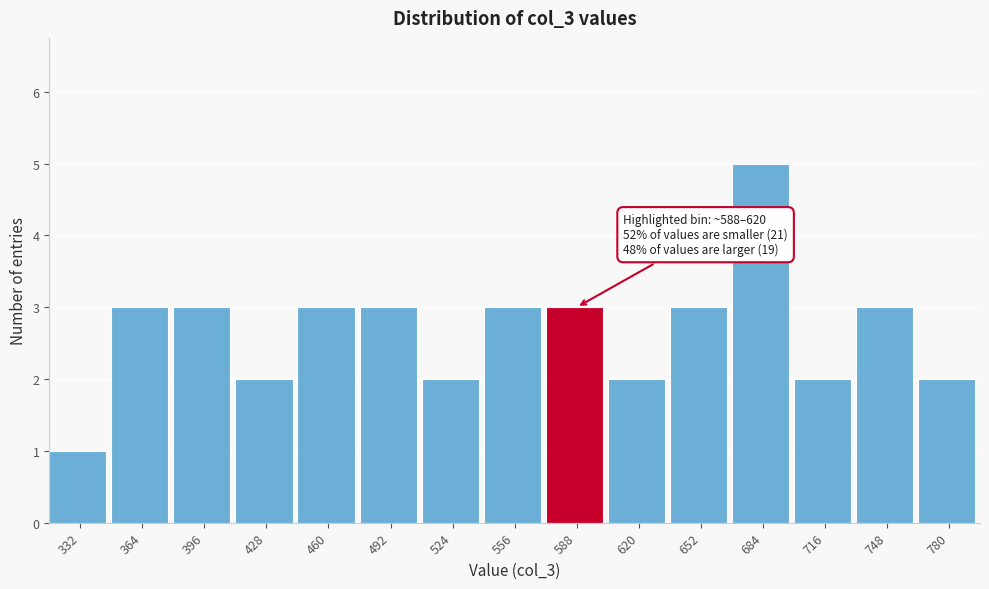

Reading right to left, what are all the values shown in this chart?

780=2	748=3	716=2	684=5	652=3	620=2	588=3	556=3	524=2	492=3	460=3	428=2	396=3	364=3	332=1